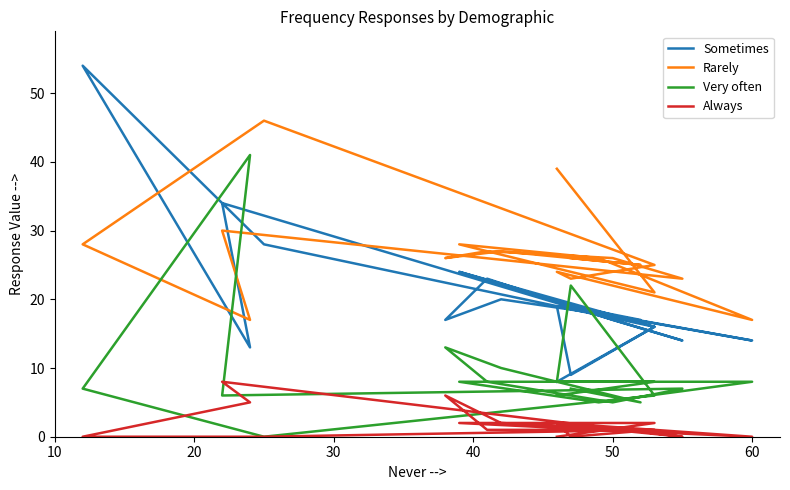

Which series has the largest total across all categories?

Rarely